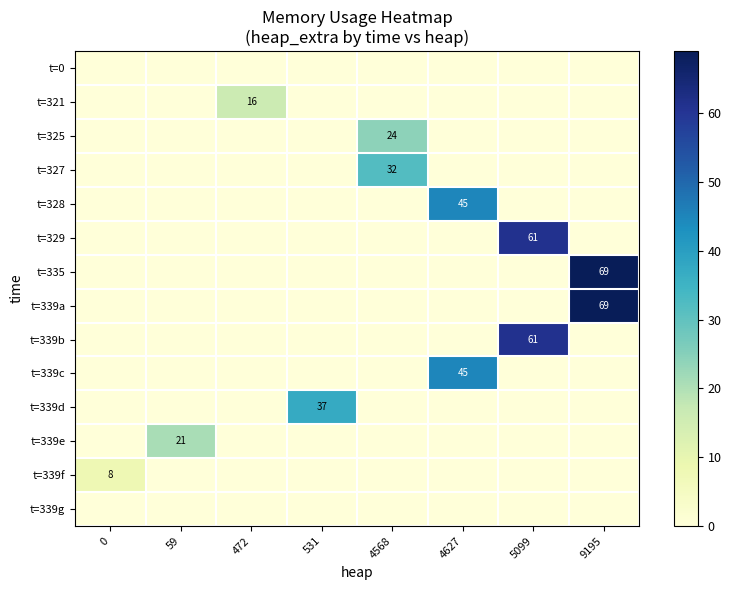

Count the number of data series in this chart.

14